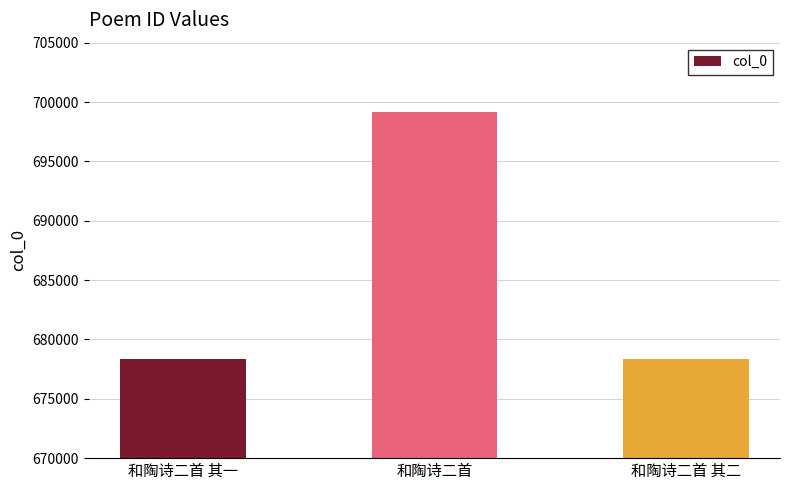

What is the average value?

685282